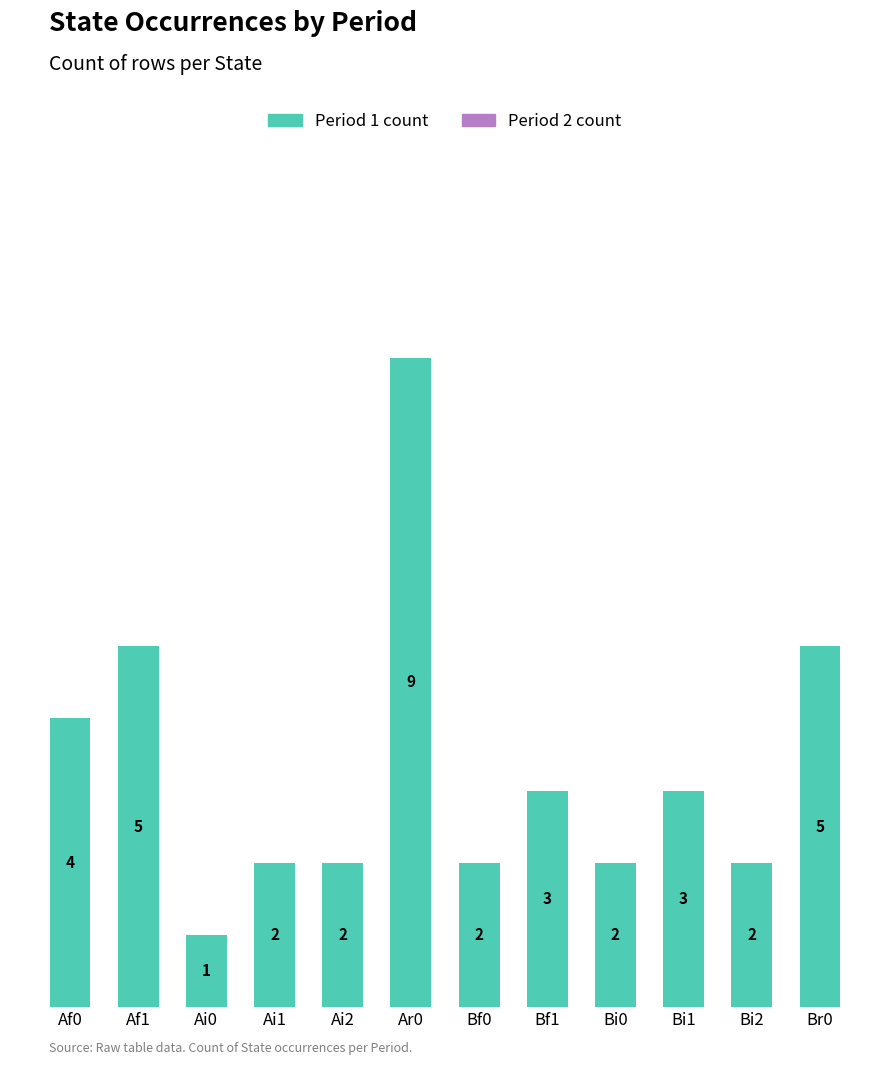

Which category has the highest value across all series?

Ar0